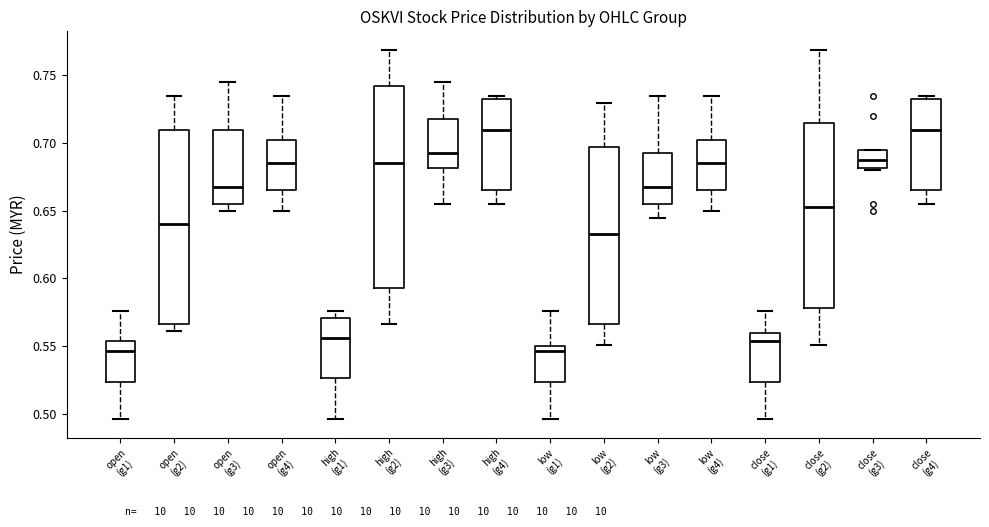

Where does the upper whisker of the box for open (g3) end on the y-axis? The values are not printed on the chart, so give them approximately, as read against the axis.

0.745